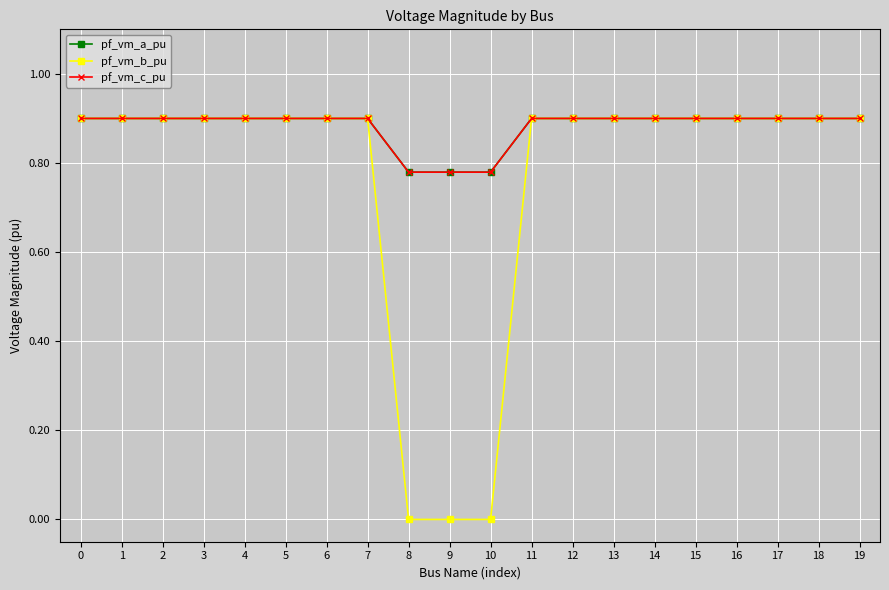

What is the total value across all series at 18?

2.7